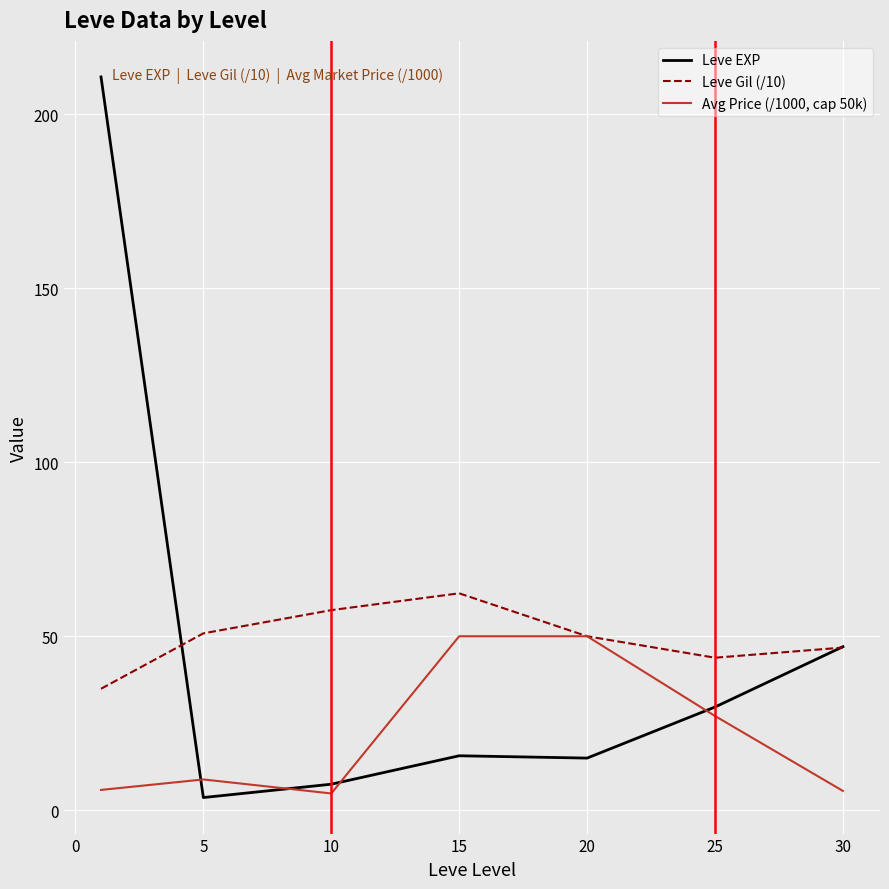

Which series has the largest total across all categories?

Leve Gil (/10)